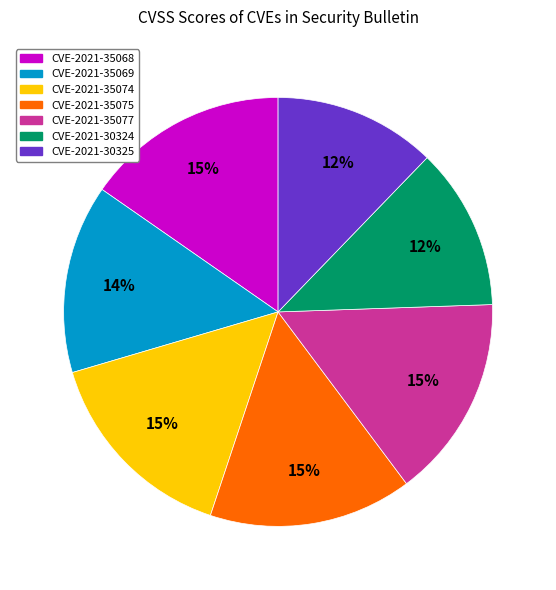

Which has a higher value, CVE-2021-30324 or CVE-2021-35075?

CVE-2021-35075